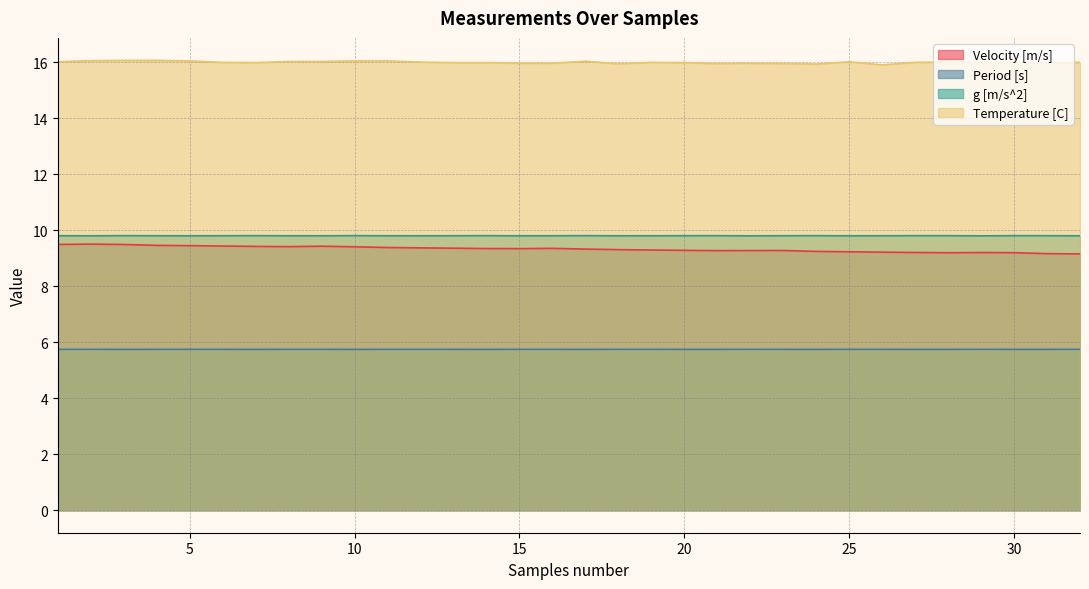

What is the sum of all Temperature [C] values?

511.7